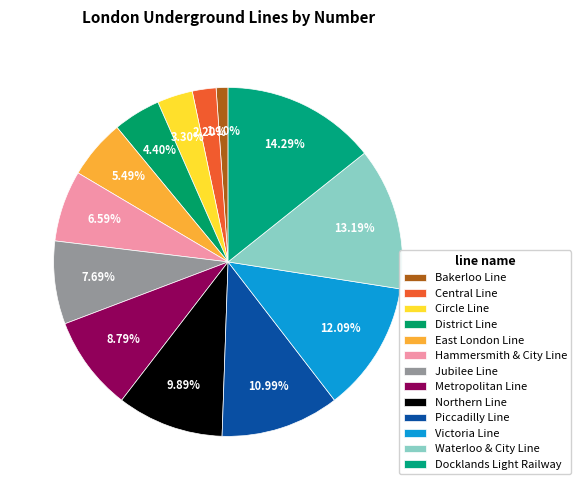

How many segments does this pie chart have?

13